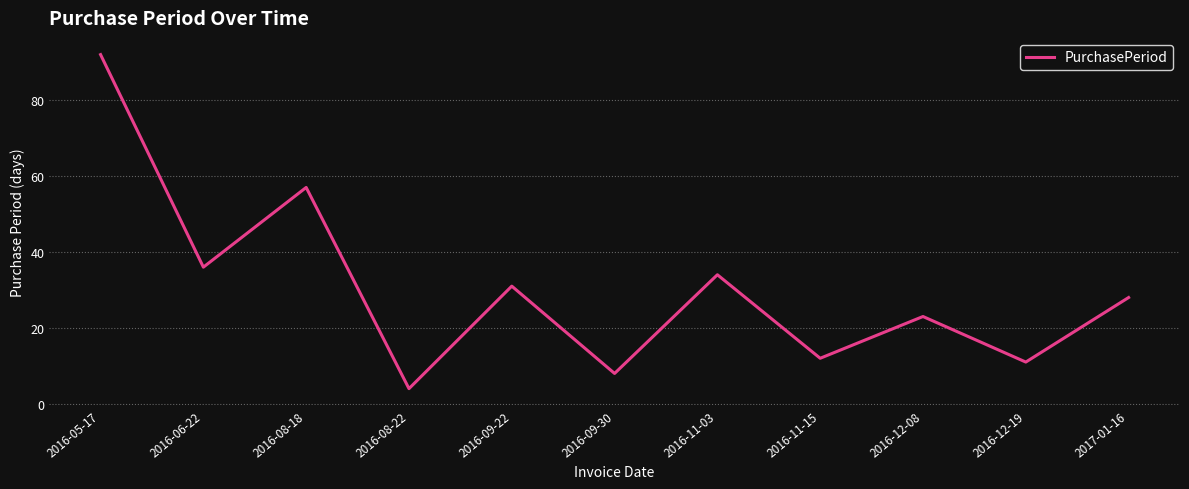

What position from the left is 2016-08-18?

3